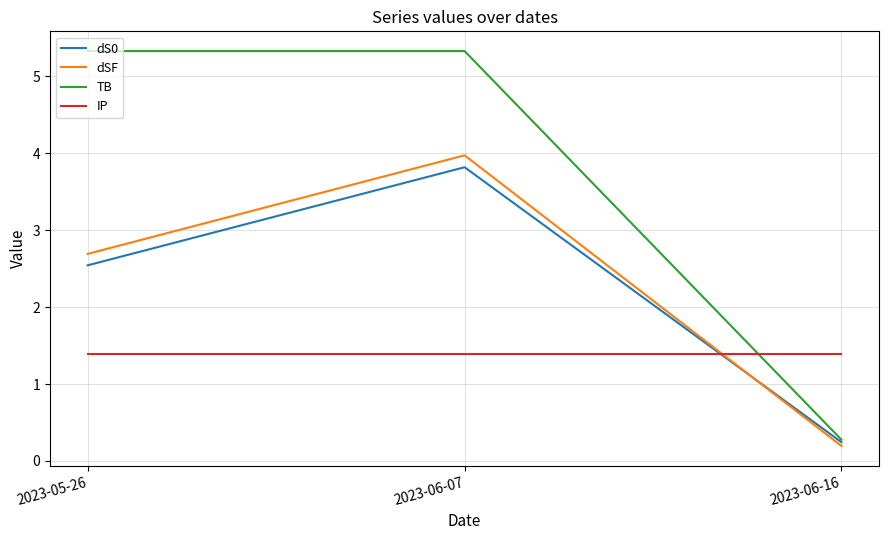

True or false: IP has a value of 2.1 at 2023-05-26.

False